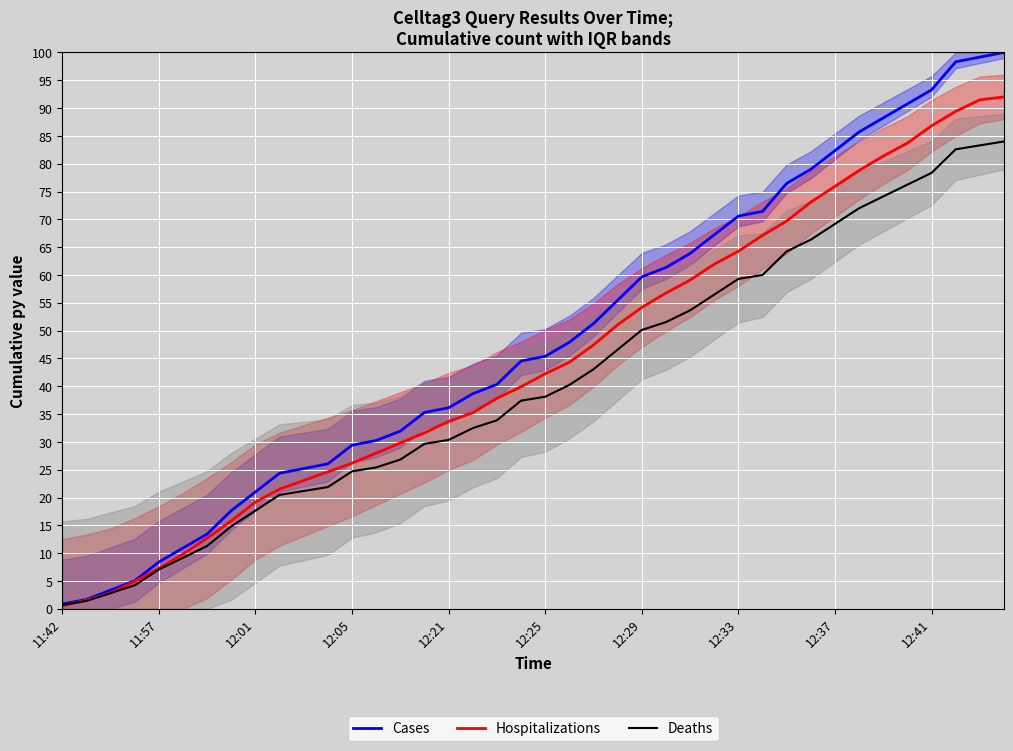

What value does the Hospitalizations series have at 12:37?

75.9